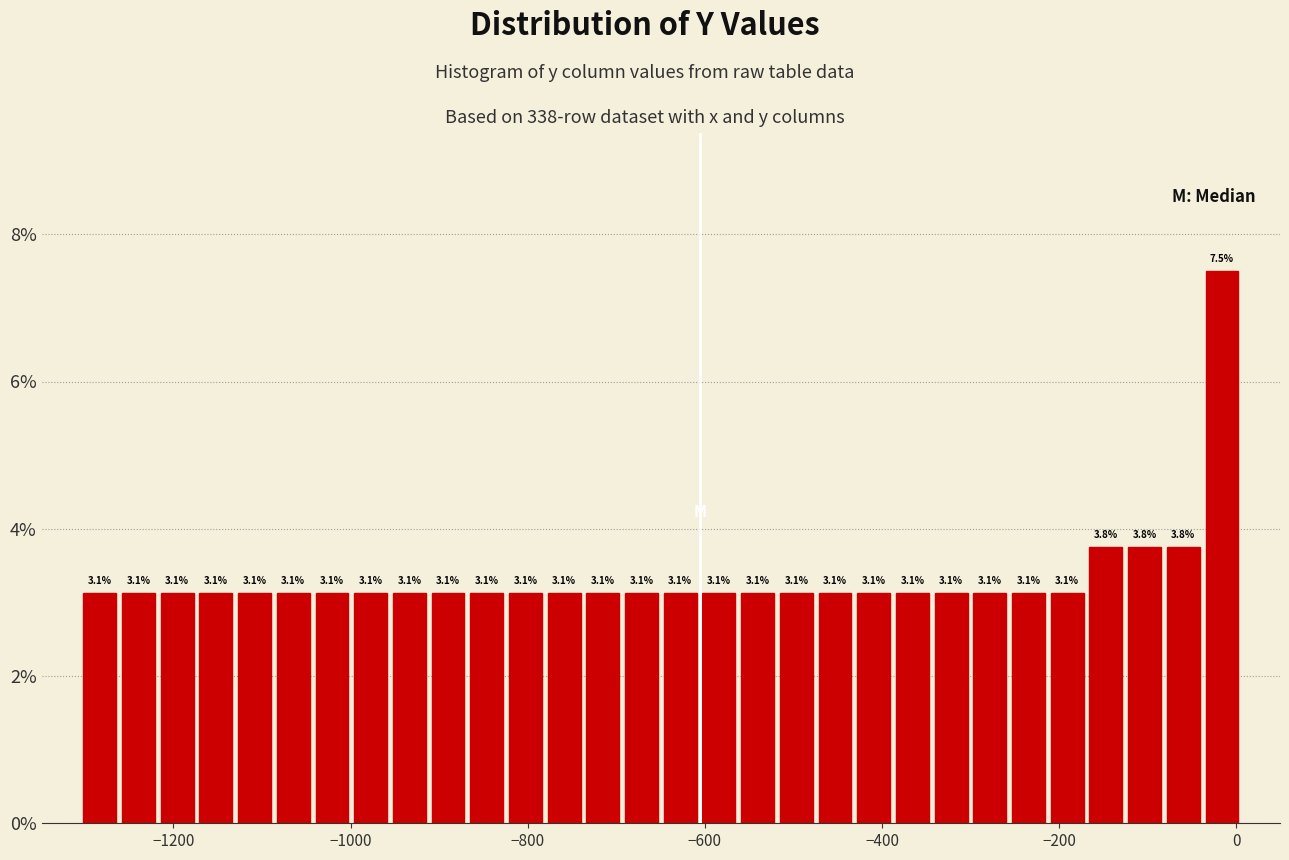

Around what value on the x-axis is the tallest bar? Give the approximate position of its centre, as read against the axis.

-20